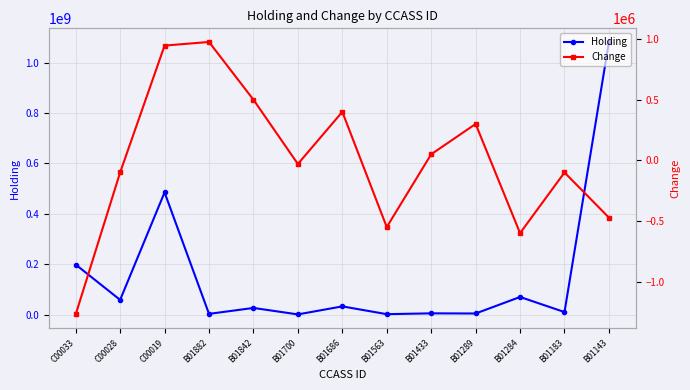

What is the difference between the Change values at B01842 and B01143?

972000